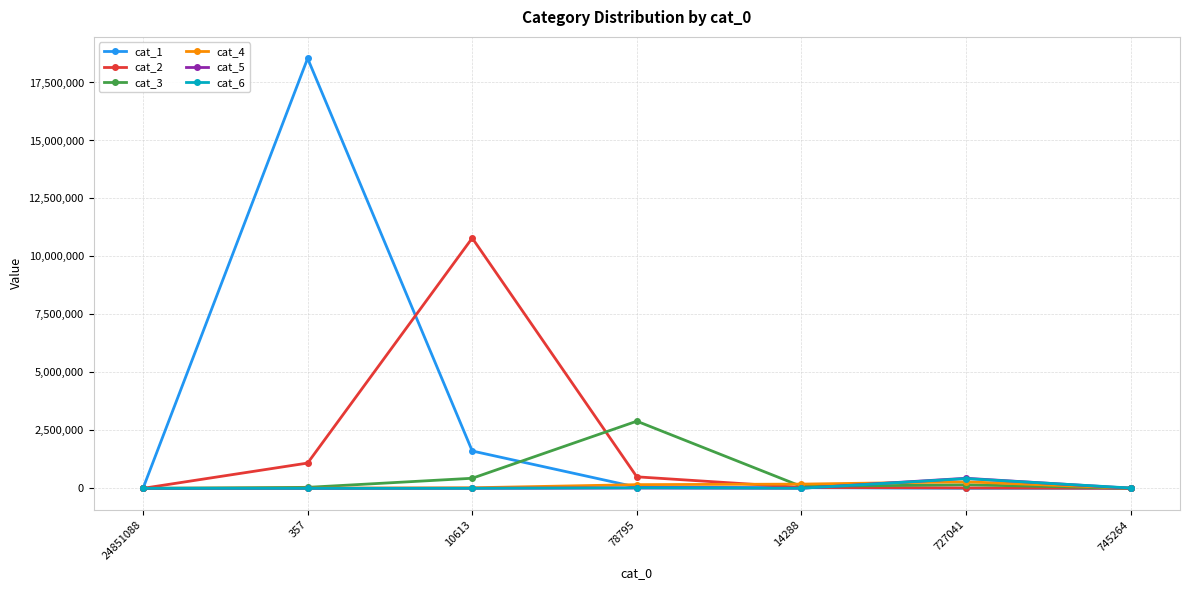

Which series has the largest range (max minus min)?

cat_1